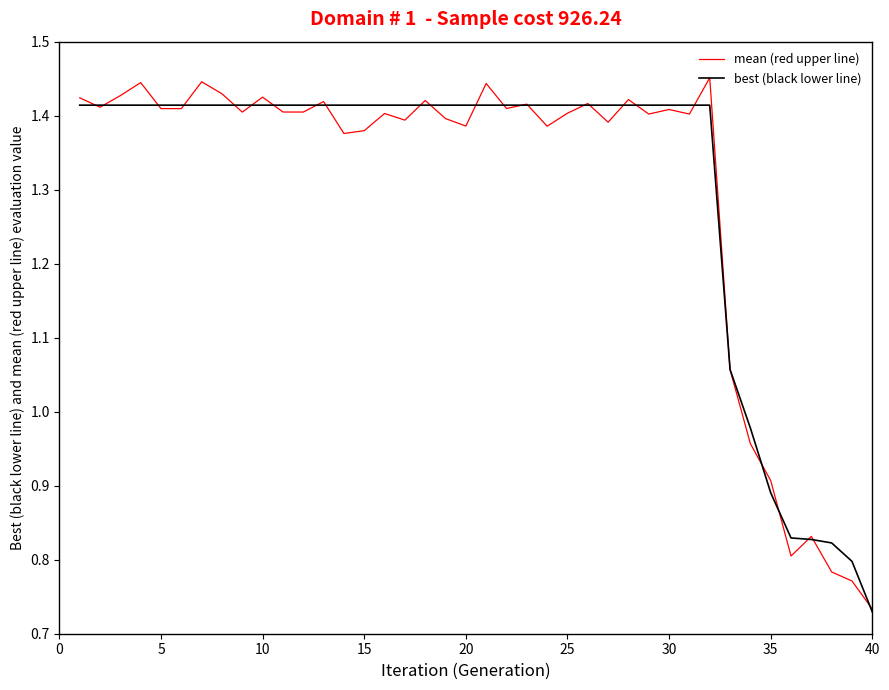

Which series has the widest spread of values?

mean (red upper line)